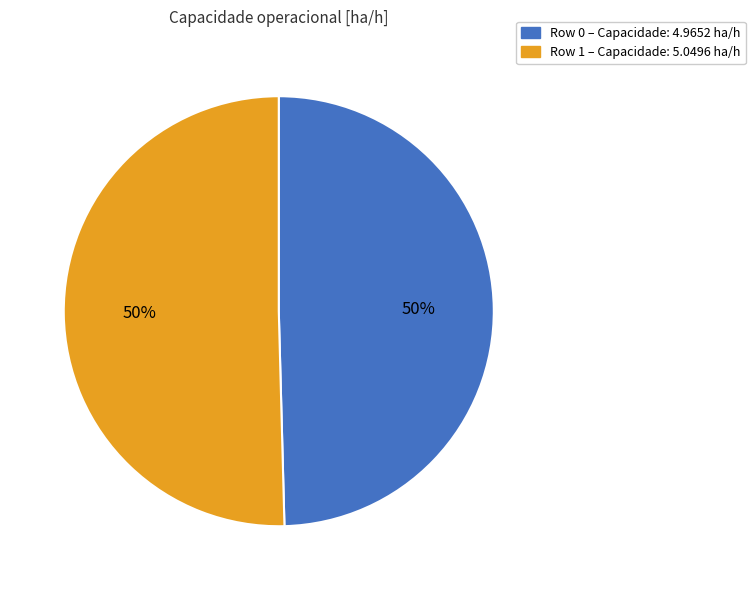

Approximately how many times larger is the value at Row 1 compared to Row 0?

1.0